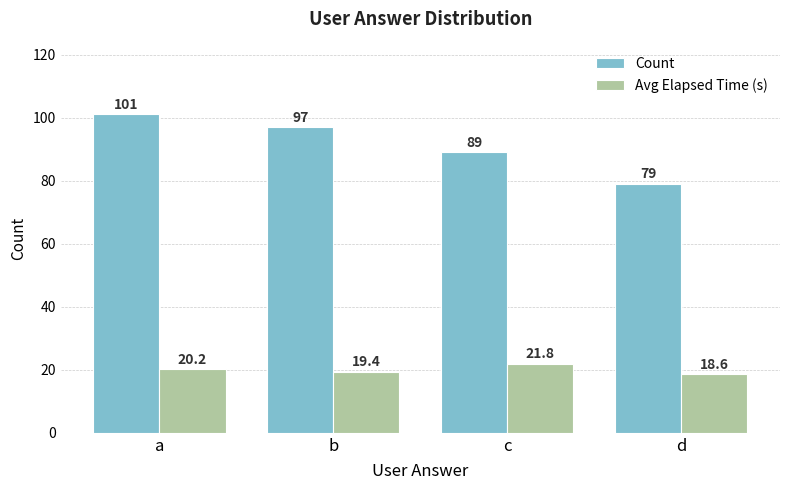

Between c and d, which series saw the biggest shift?

Count